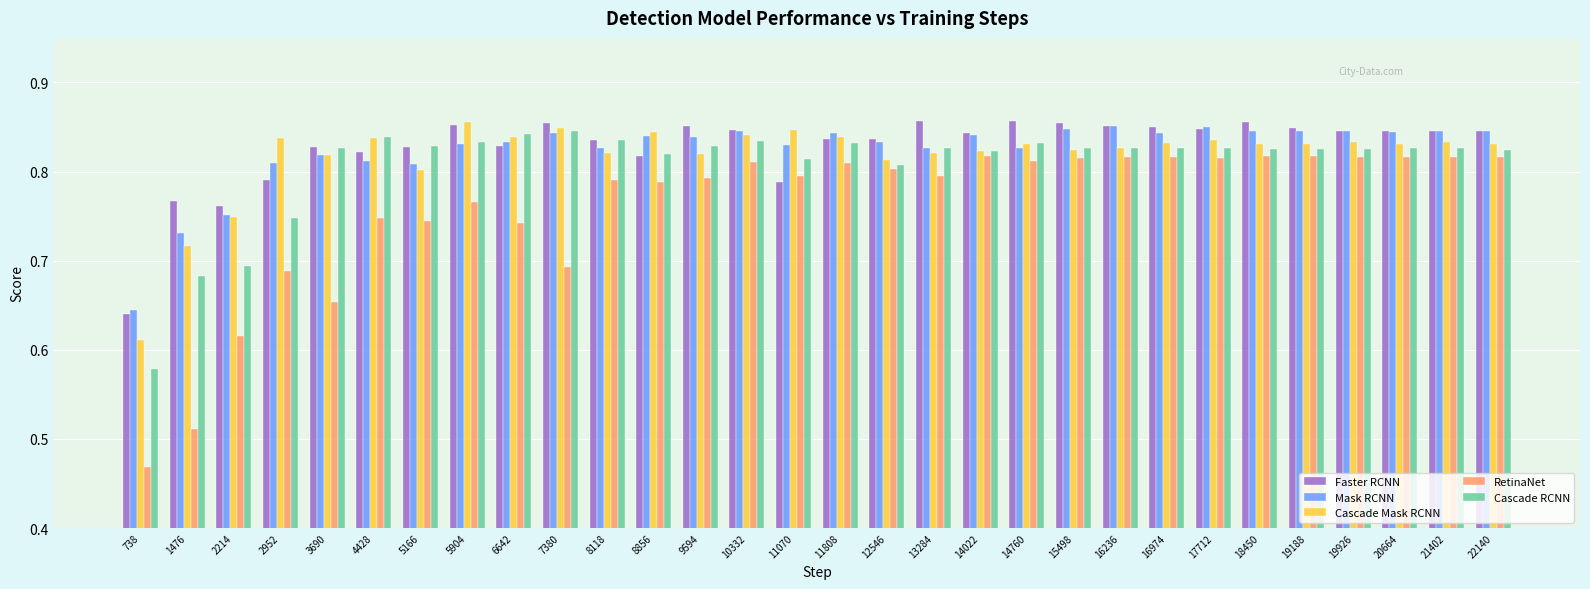

What is the total value across all series at 5166?

4.0